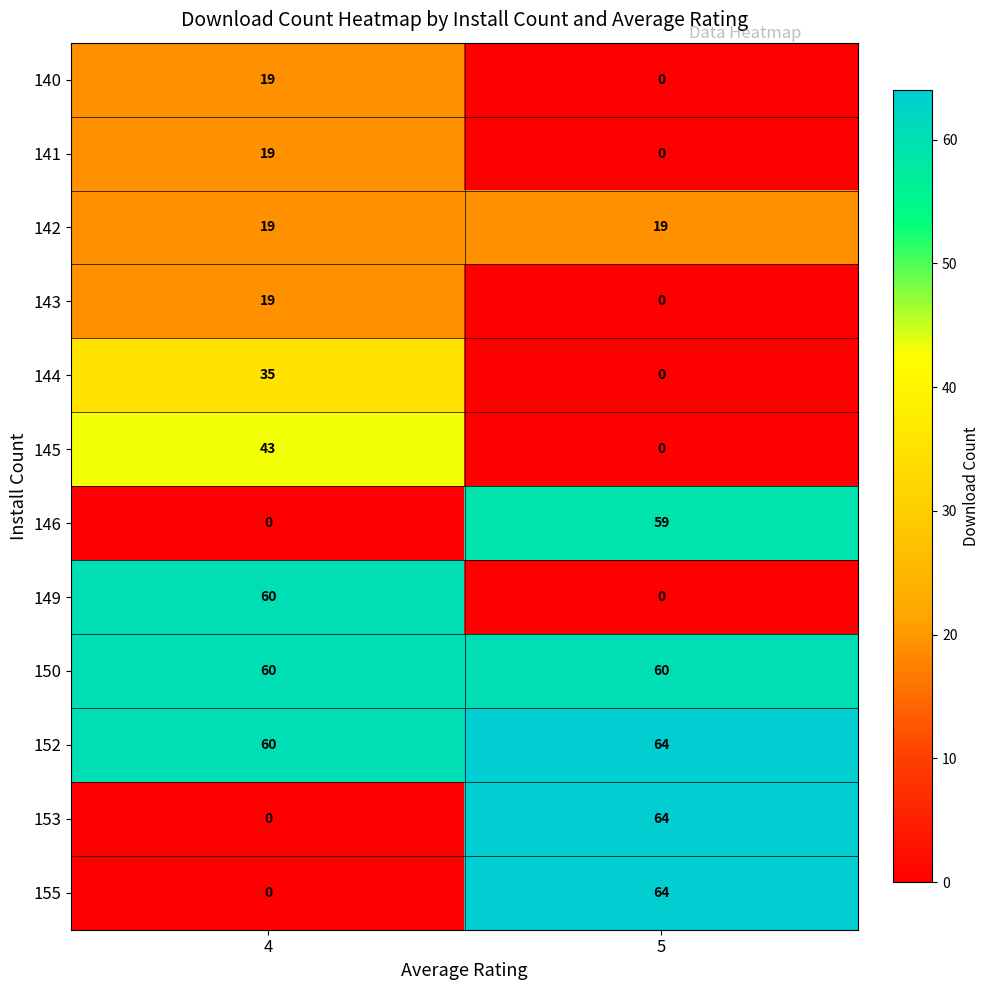

How many series are shown in this chart?

12